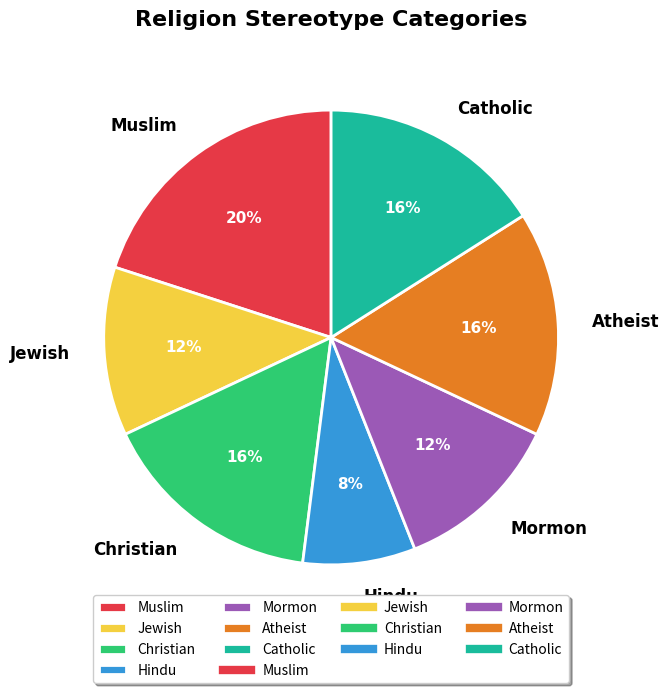

How many segments does this pie chart have?

7